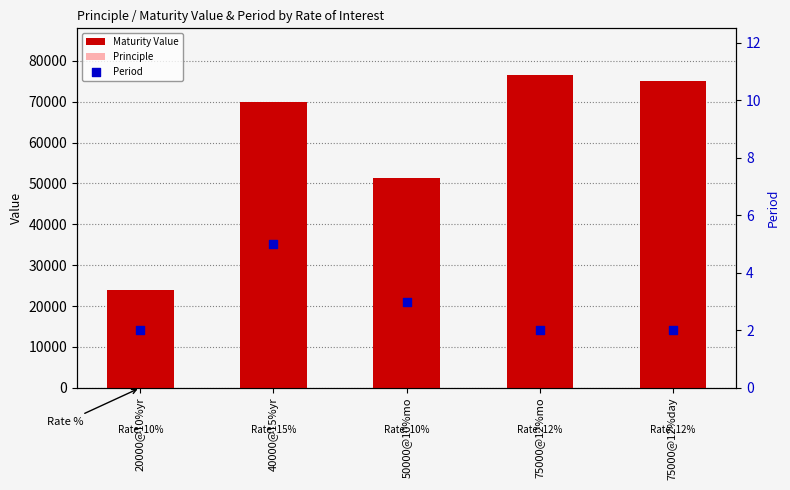

Which series reaches the maximum Y coordinate?

Maturity Value